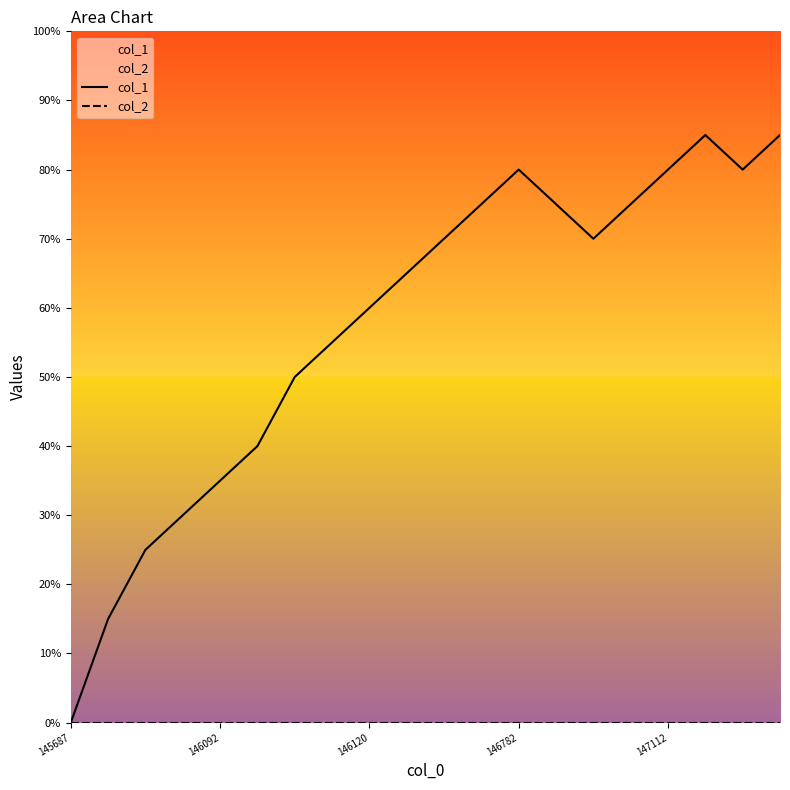

Does the chart have visible grid lines?

No